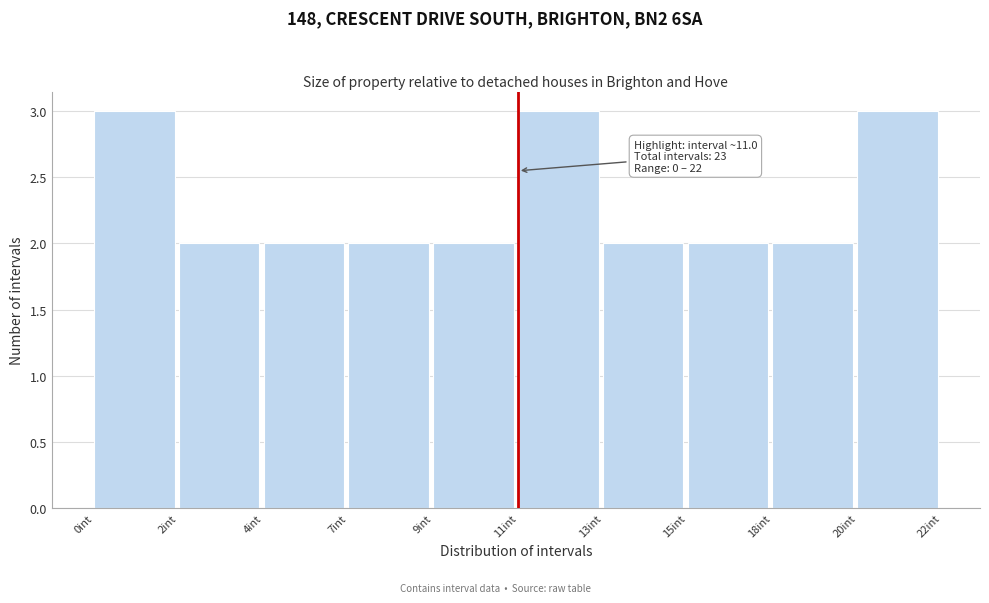

Reading right to left, transcribe all the data shown in this chart.

20int=3	18int=2	15int=2	13int=2	11int=3	9int=2	7int=2	4int=2	2int=2	0int=3